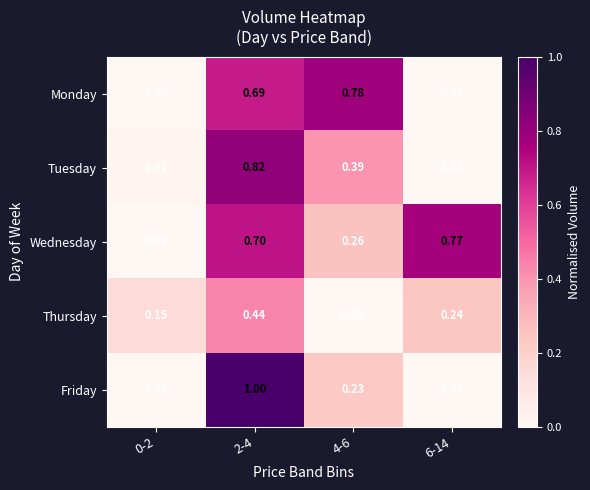

Which series changed the most between 4-6 and 6-14?

Monday